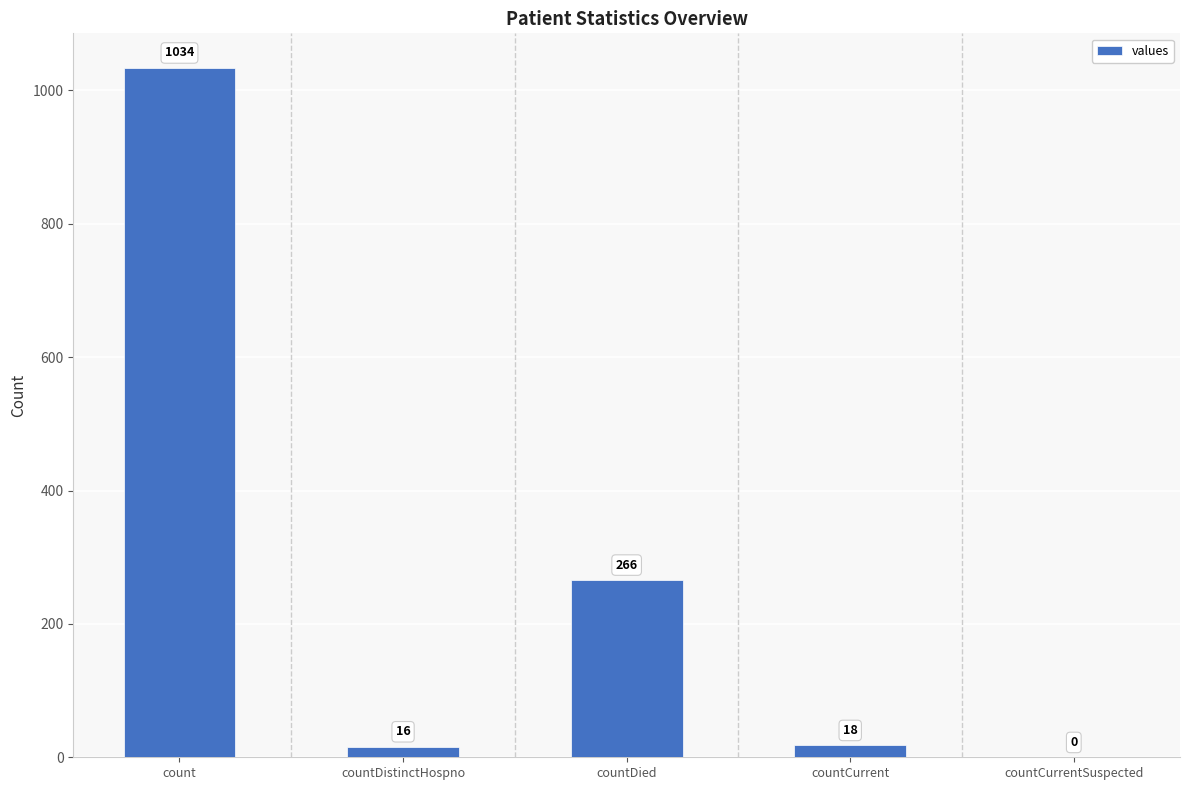

Reading right to left, what are all the values shown in this chart?

countCurrentSuspected=0	countCurrent=18	countDied=266	countDistinctHospno=16	count=1034